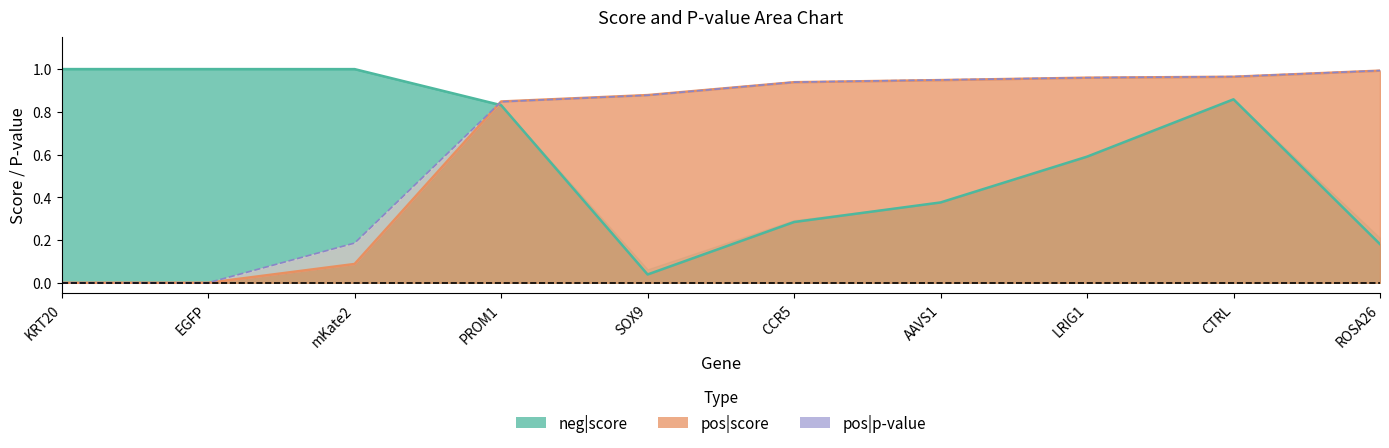

True or false: pos|p-value has more than 0 points higher than both neighbors.

False